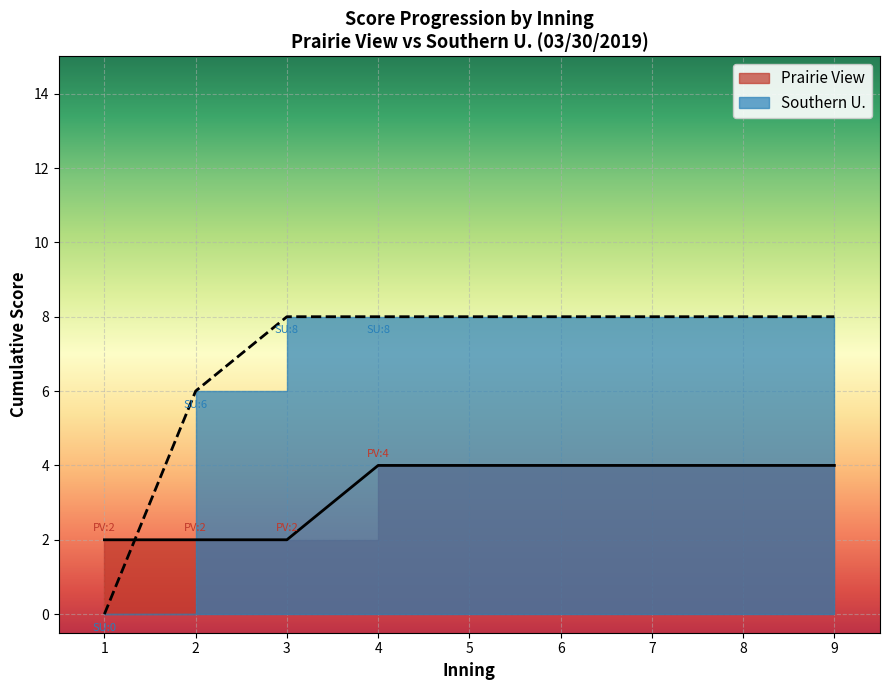

What is the greatest value displayed?

8